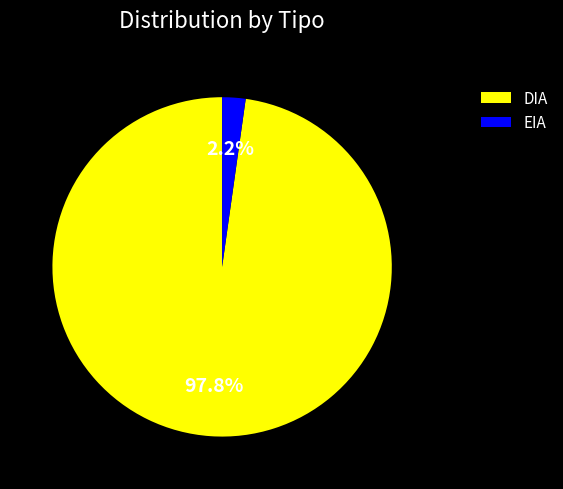

To the nearest percent, what is the average slice percentage?

50%